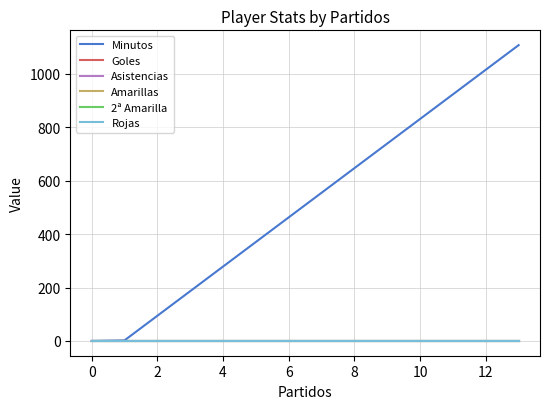

What is the label of the 3rd point from the left?

2